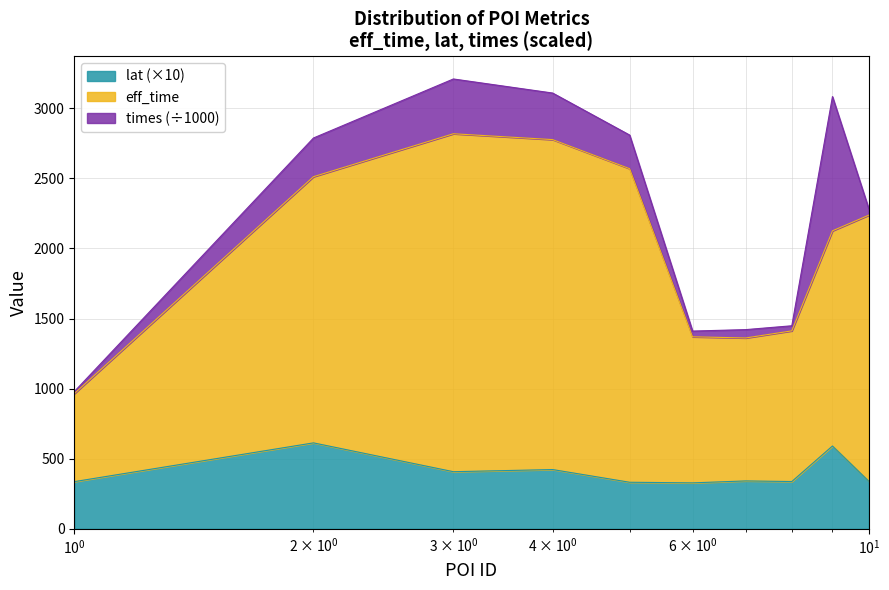

What is the lowest value of the lat (×10) series?

327.9